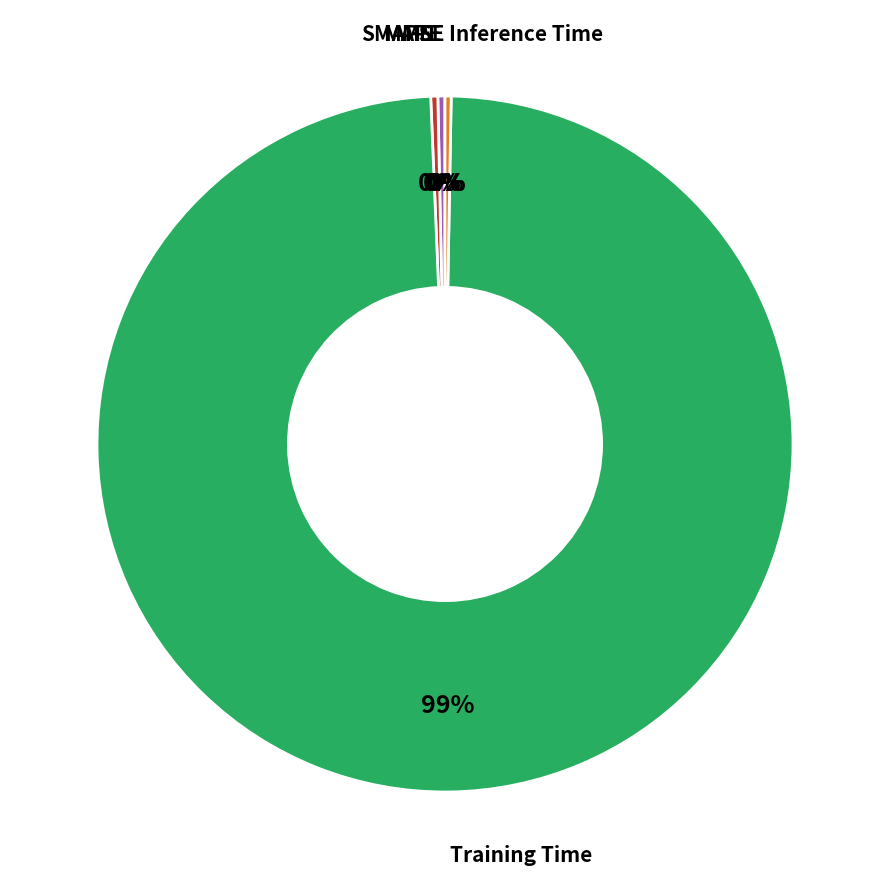

Is there any slice that represents more than half of the pie?

Yes